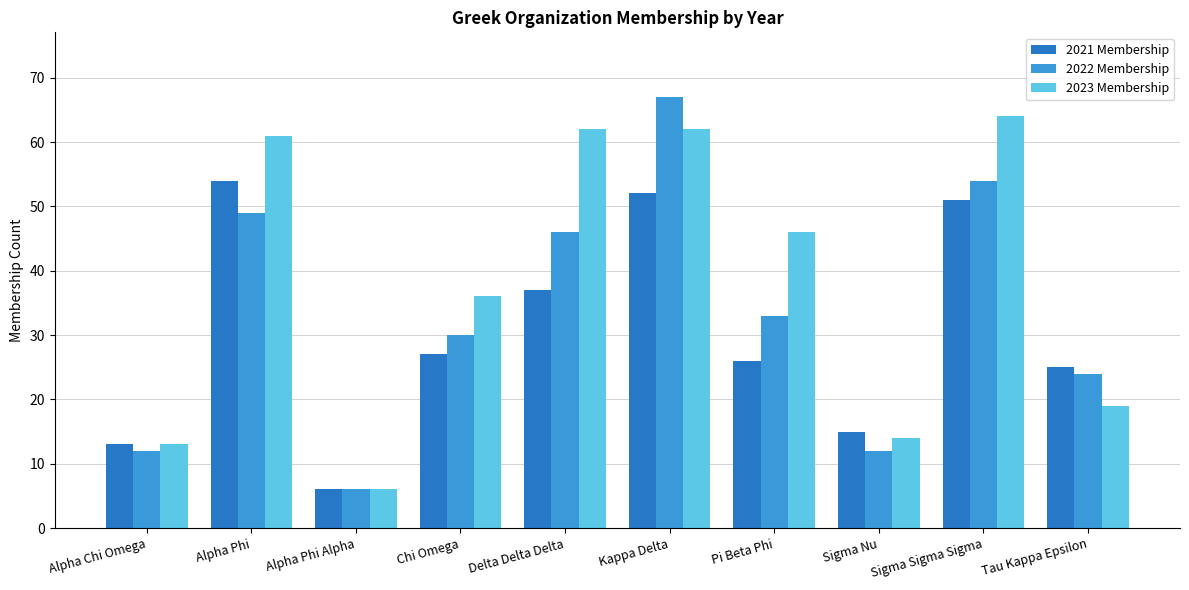

Which series has the largest total across all categories?

2023 Membership